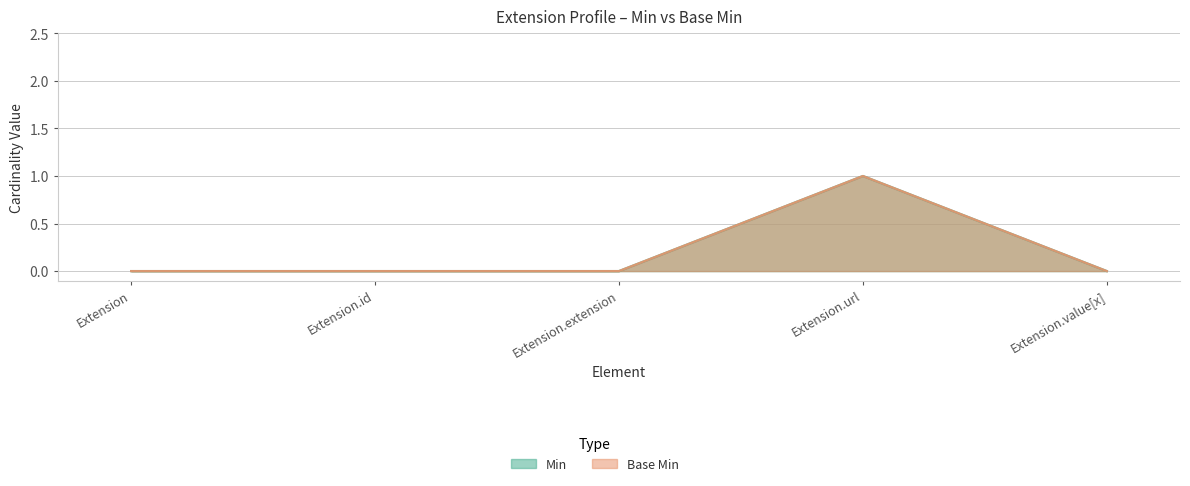

Reading right to left, list all the values displayed in this chart.

Min: 0	1	0	0	0
Base Min: 0	1	0	0	0